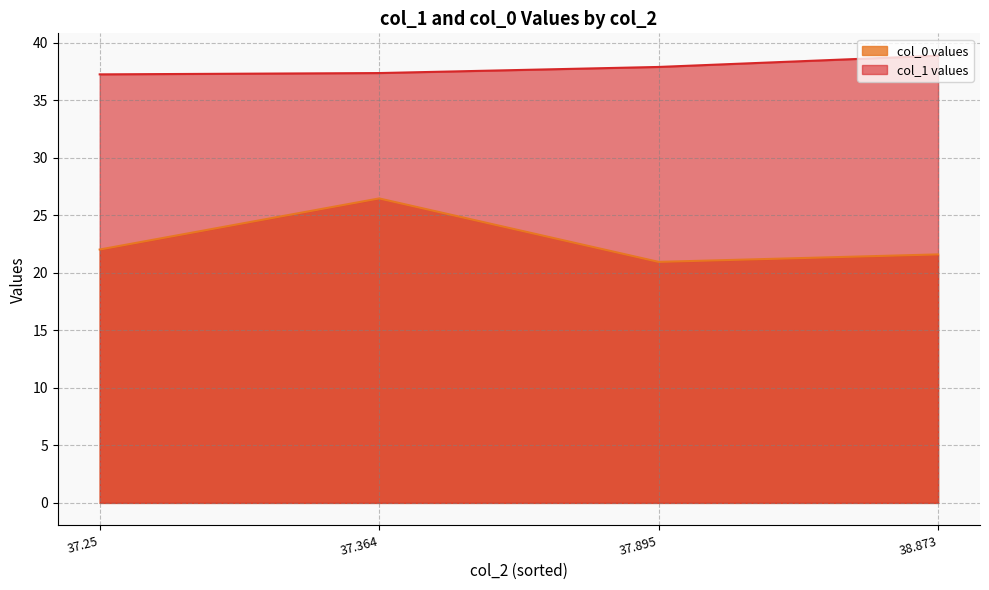

How many interior local peaks does the col_0 values series have?

1